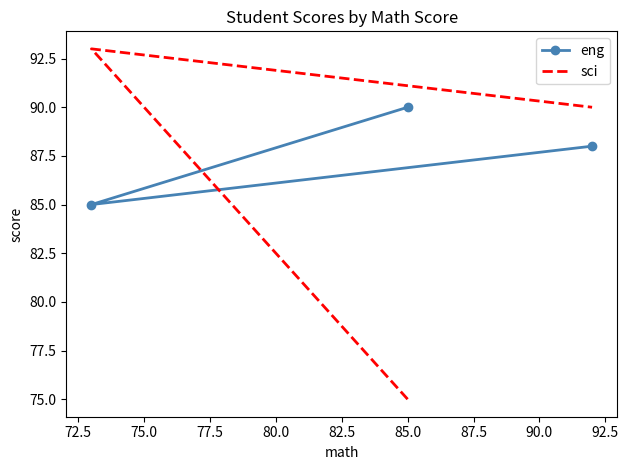

List the series in order of their overall mean, lowest first.

sci, eng